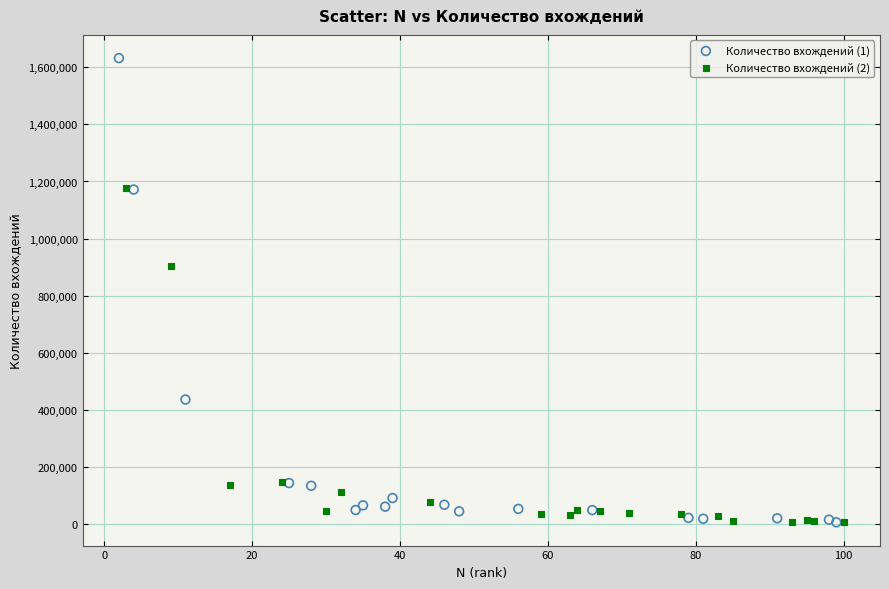

What are all the series names shown in the legend?

Количество вхождений (1), Количество вхождений (2)